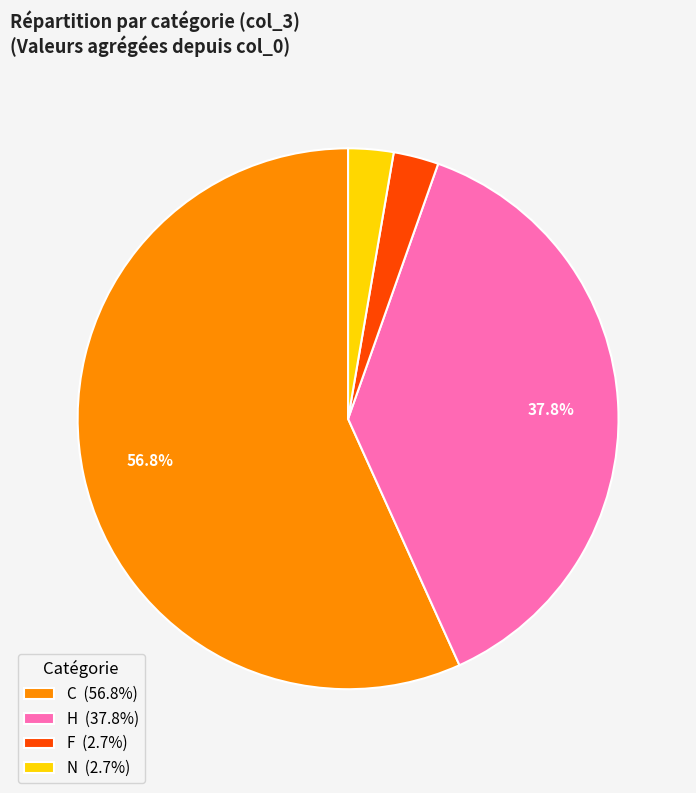

To the nearest percent, what is the difference between the N and H slice percentages?

35%